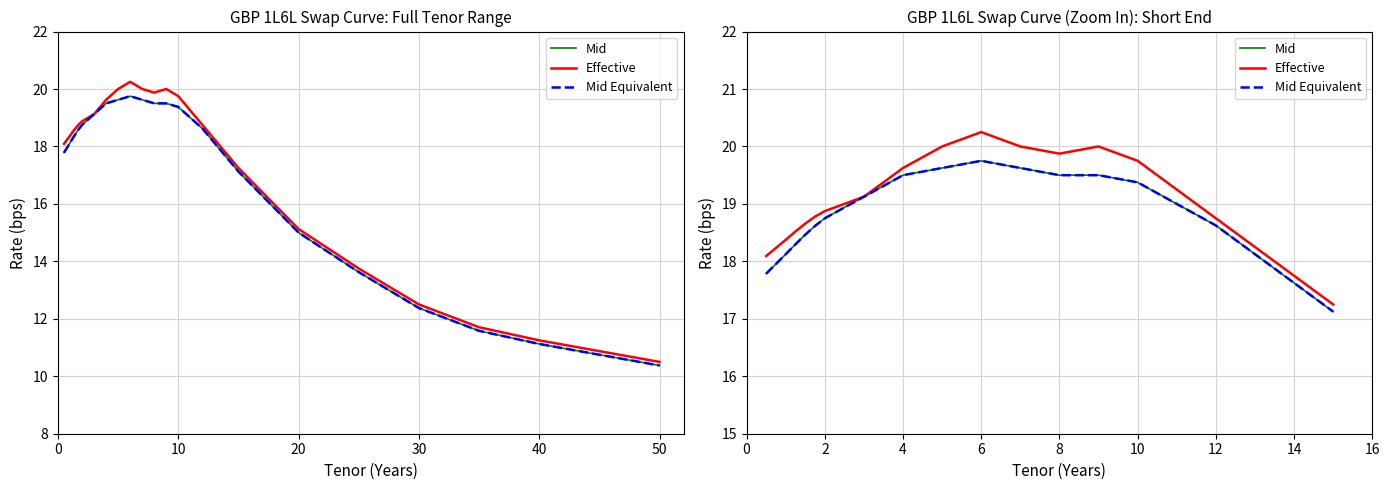

How many lines are shown in the chart?

3